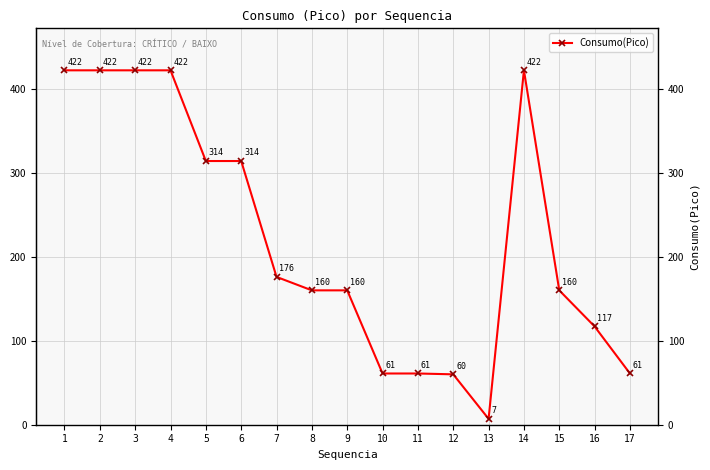

True or false: the data shows 61 at 11.

True